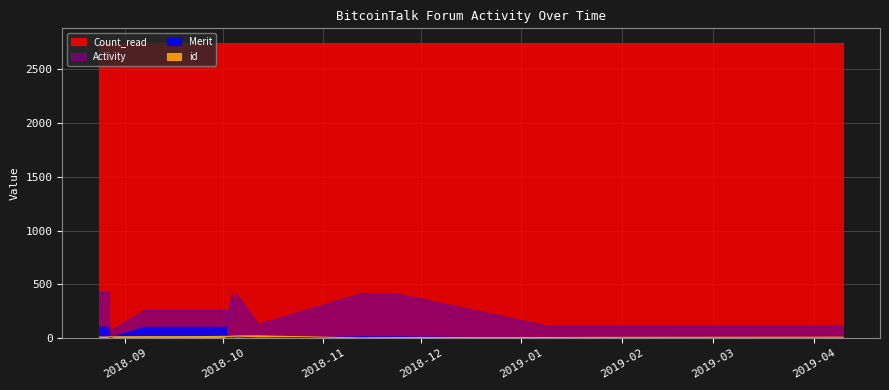

At 2019-01-09, list the series in order from largest to smallest.

Count_read, Activity, id, Merit